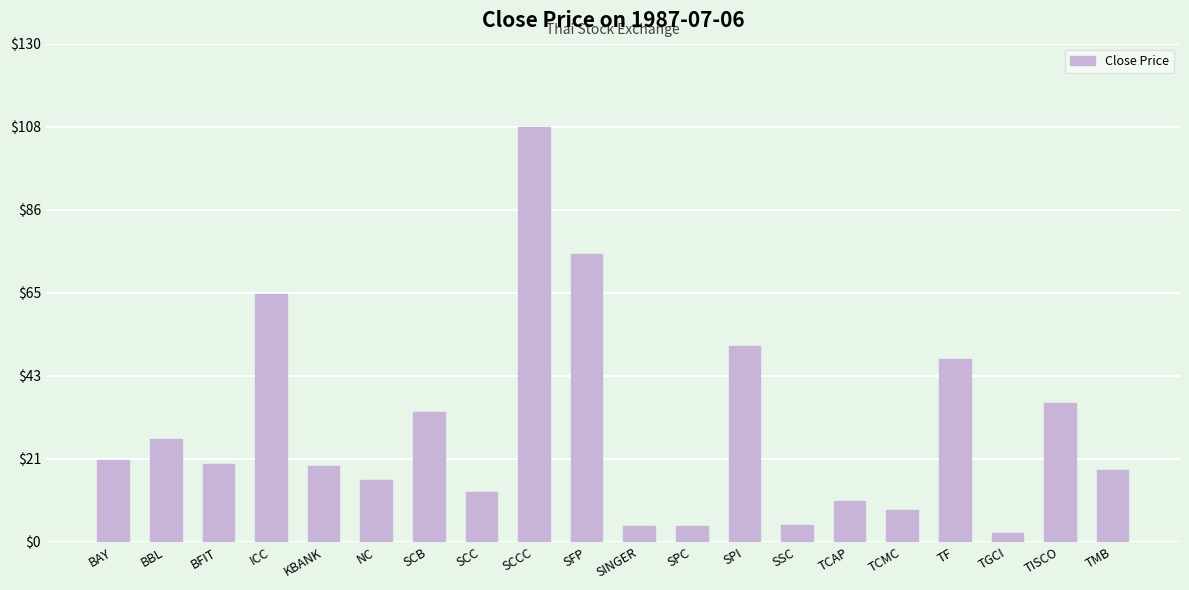

Which category has the highest value across all series?

SCCC